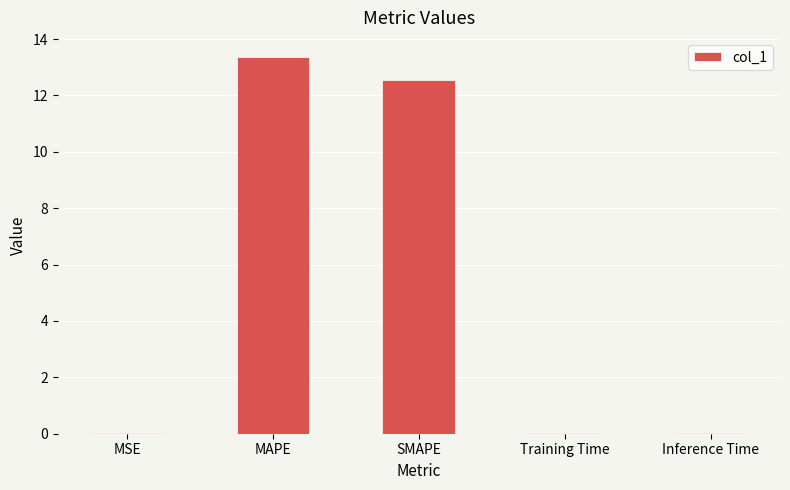

Is it true that the value at SMAPE is 8.1?

False